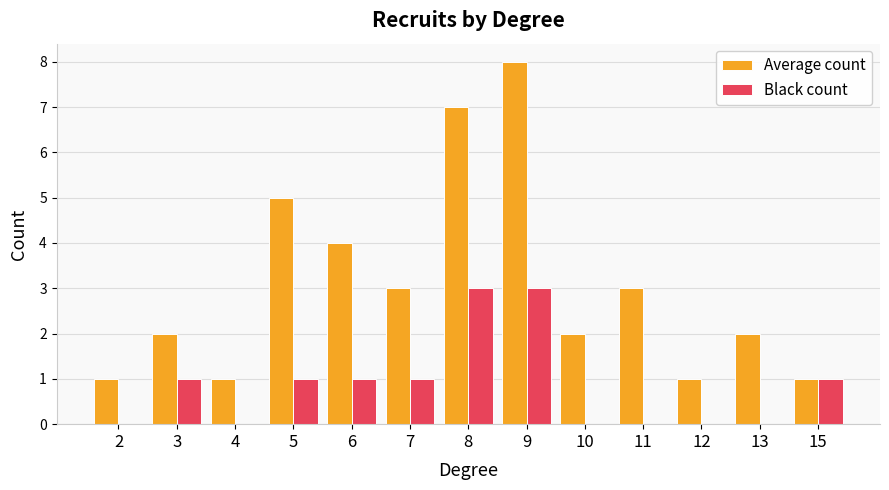

How many categories are shown in the chart?

13